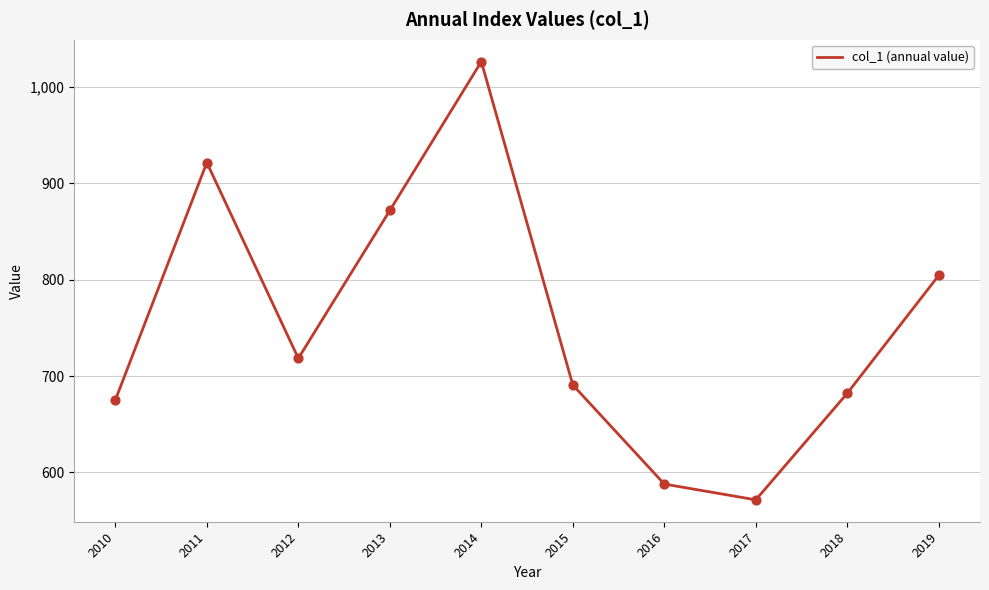

Between 2019 and 2010, which is larger?

2019